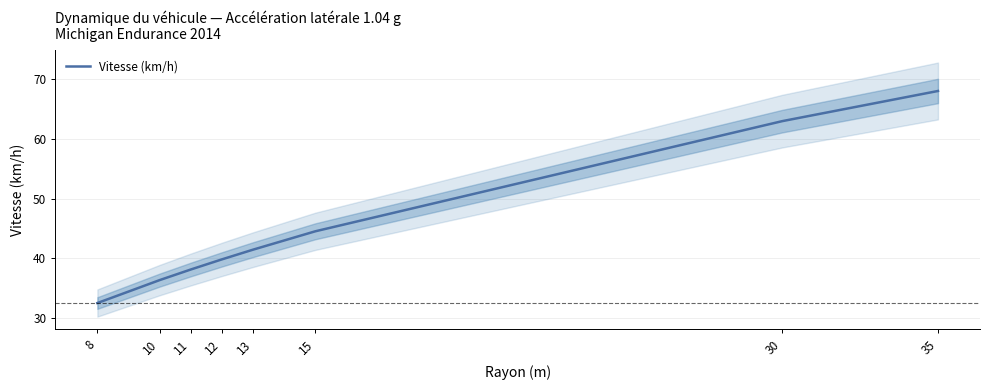

Count the number of data series in this chart.

1